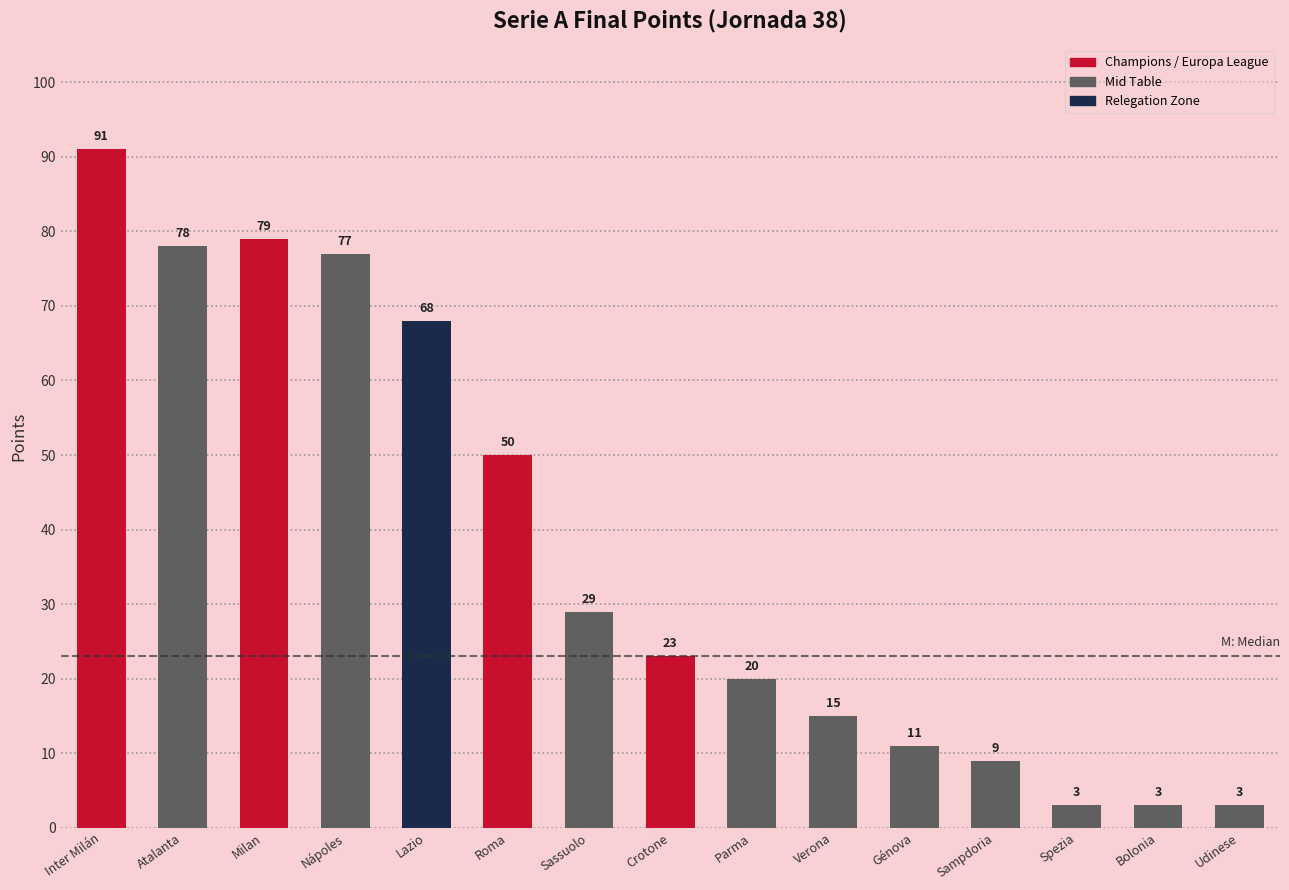

True or false: the data shows 11 at Génova.

True